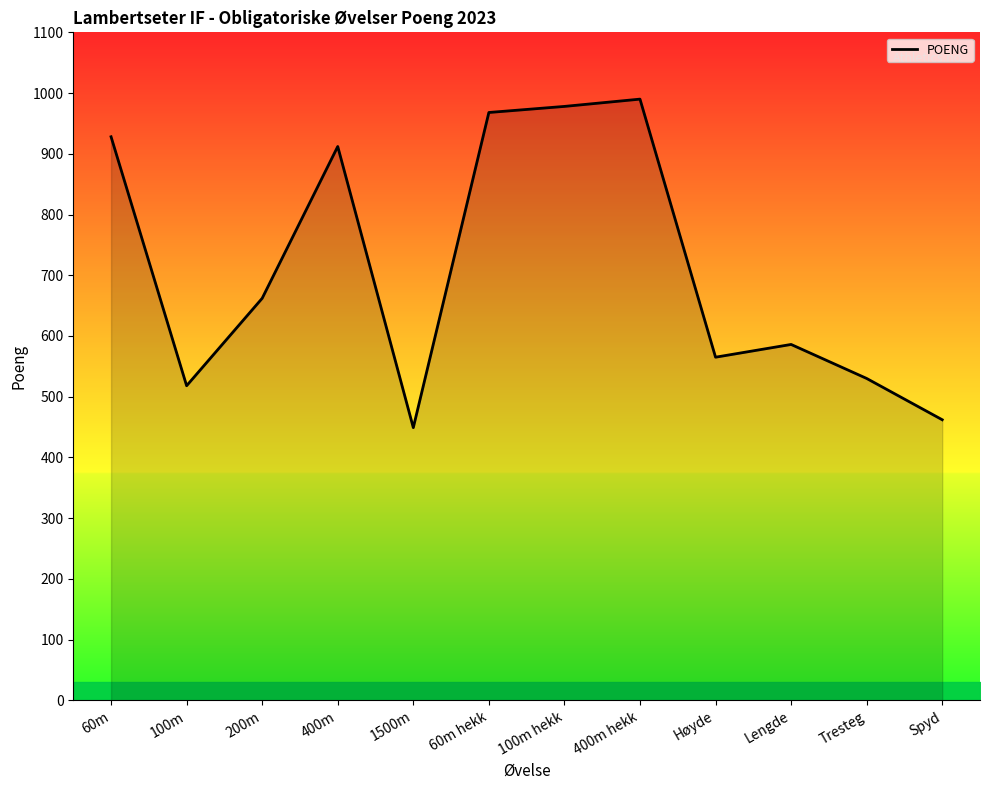

Reading left to right, list all the values displayed in this chart.

60m=928	100m=518	200m=662	400m=912	1500m=449	60m hekk=968	100m hekk=978	400m hekk=990	Høyde=565	Lengde=586	Tresteg=530	Spyd=462